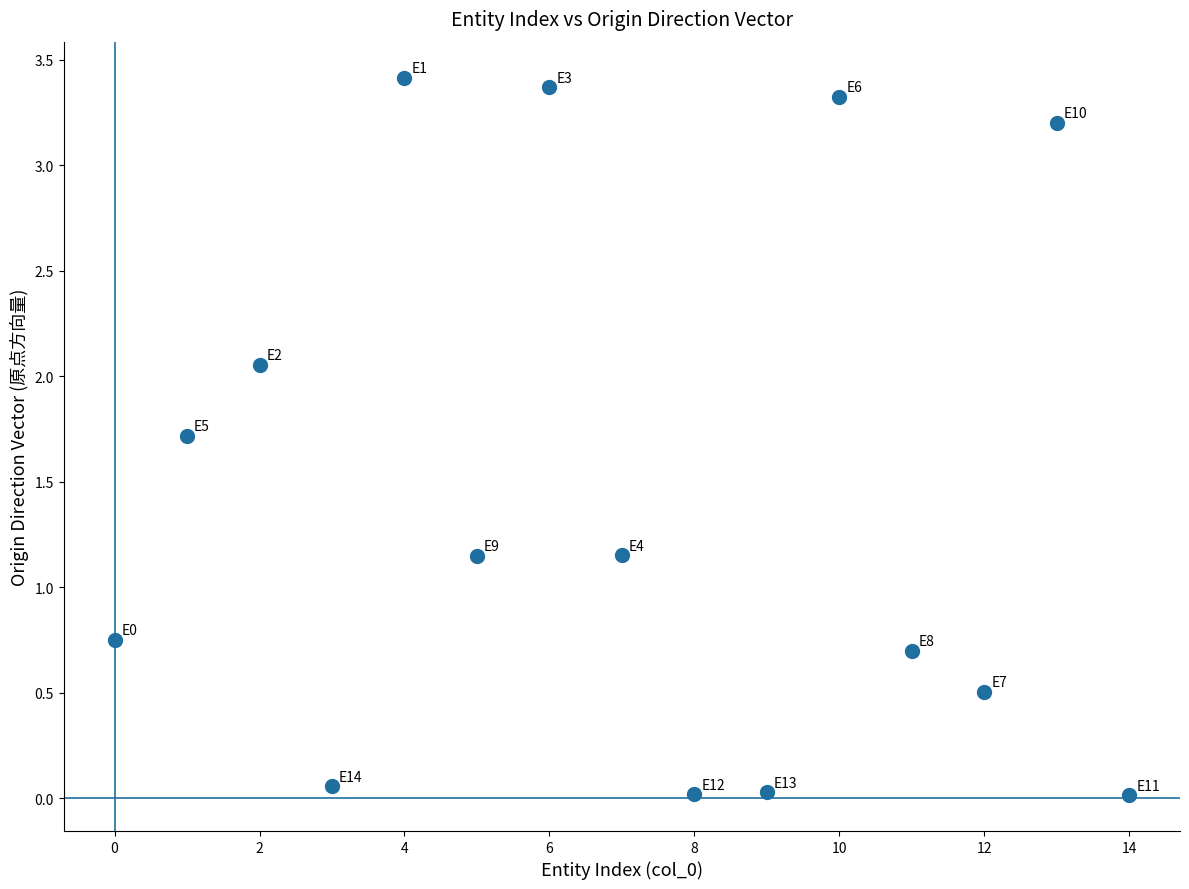

What is the range of Y values (max minus min)?

3.4